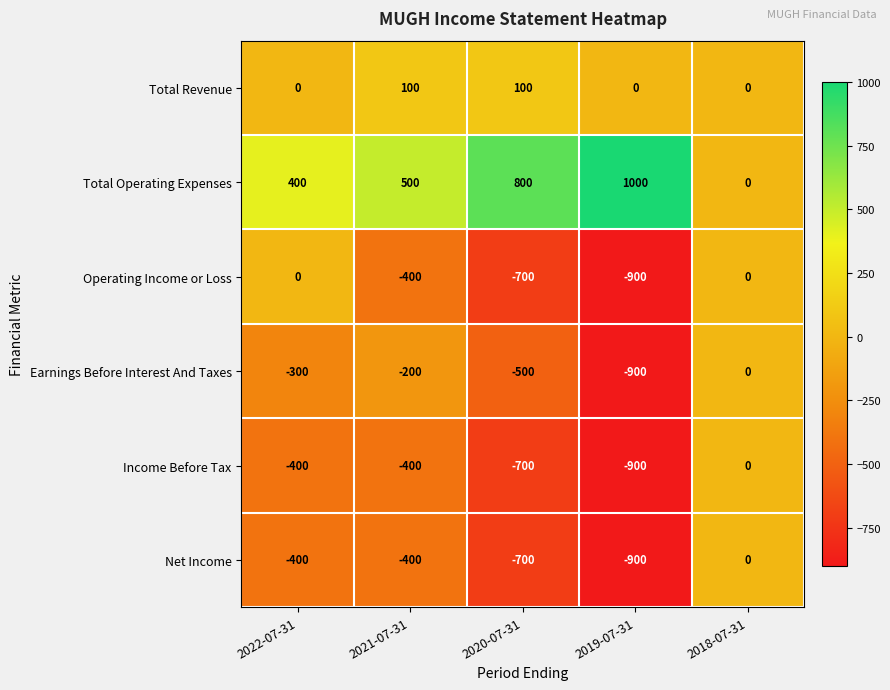

At which category does the chart reach its peak across all series?

2019-07-31